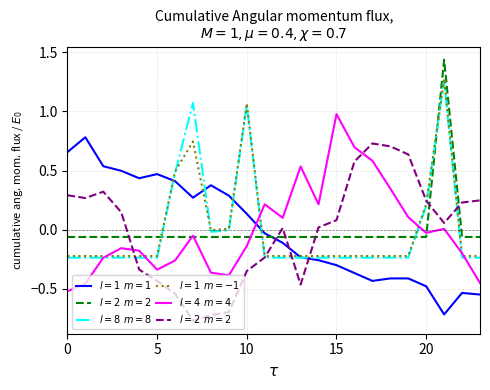

Where is $l=1\ m=-1$ nearest to the value 0?

8